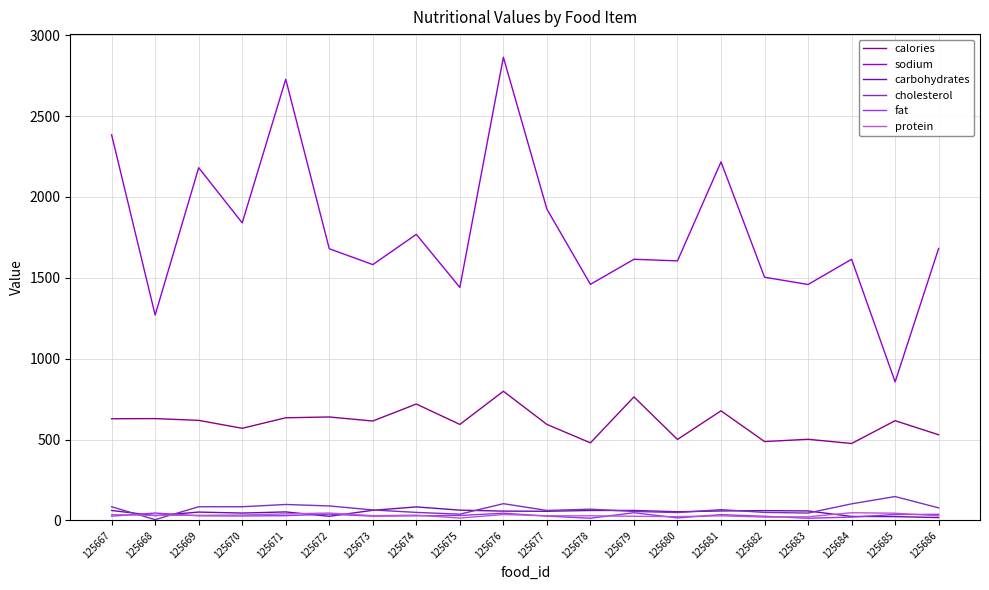

The value of protein at 125684 is 48. True or false?

True